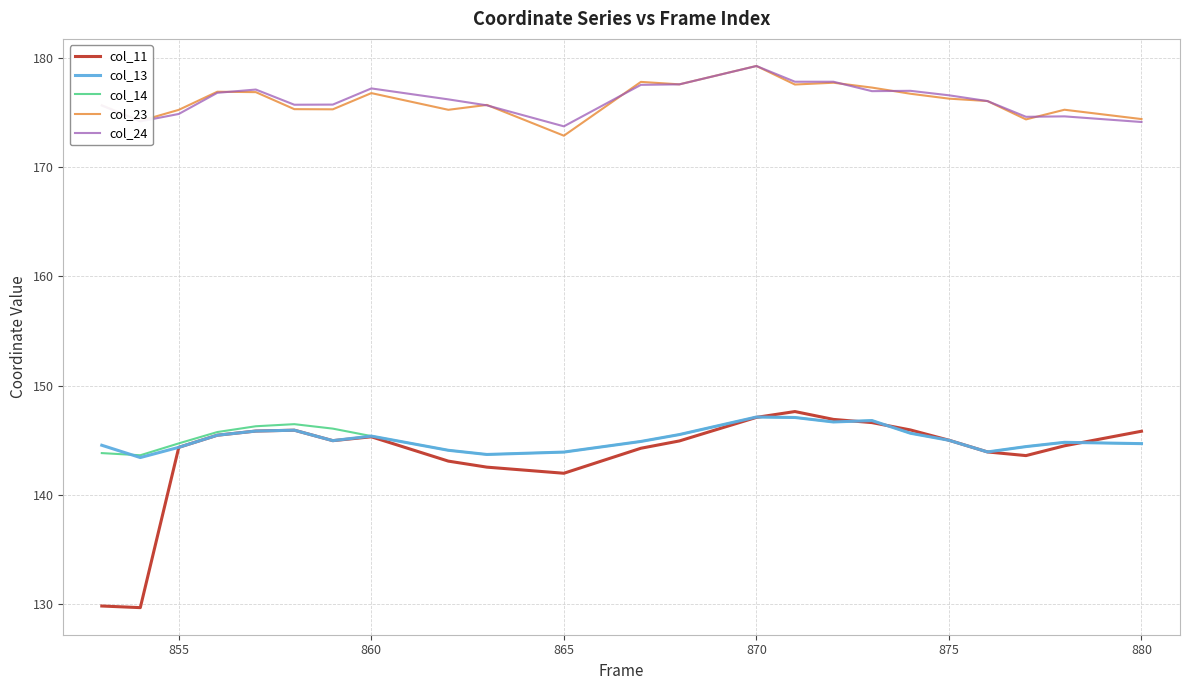

What is the maximum value shown in the chart?

179.2